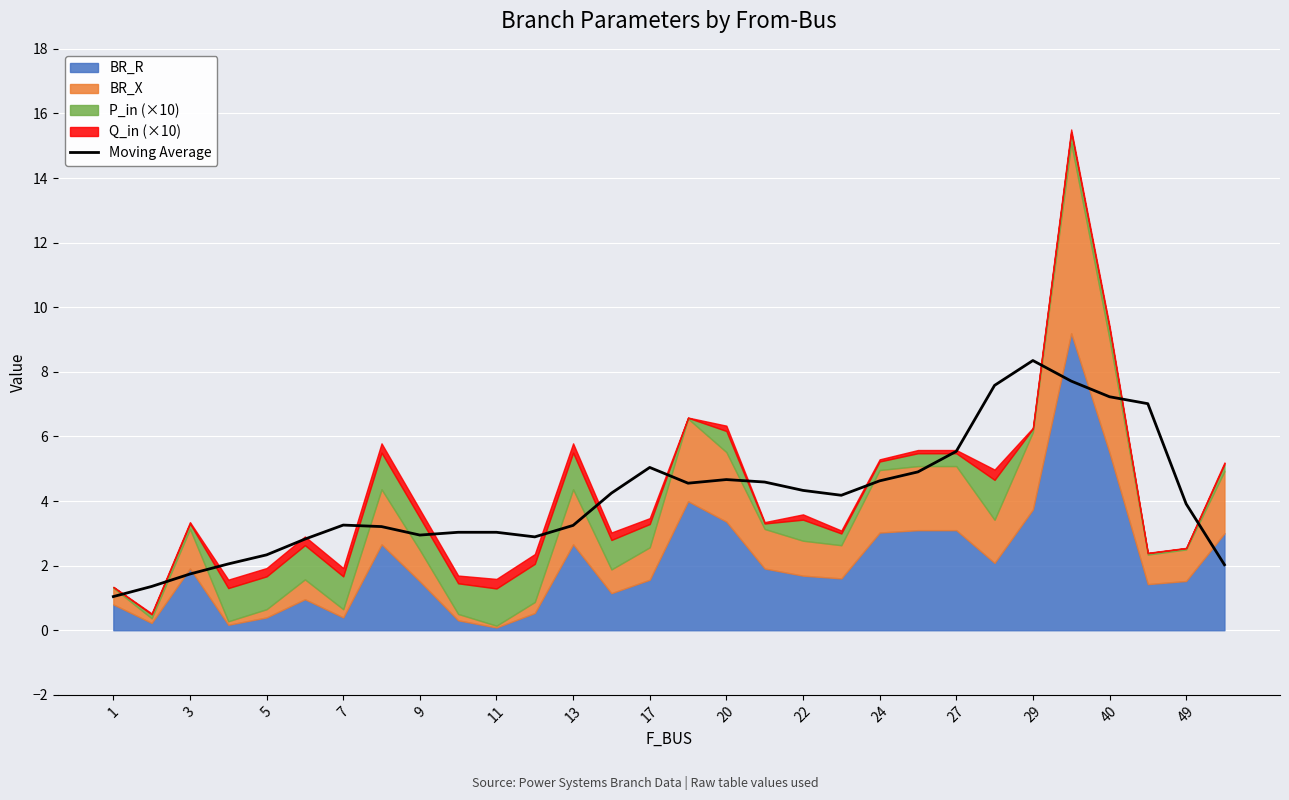

True or false: Moving Average has a value of 2.2 at 49.

False